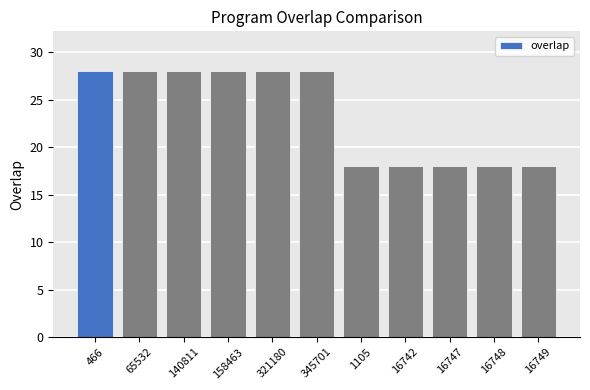

Reading left to right, what are all the values shown in this chart?

28	28	28	28	28	28	18	18	18	18	18